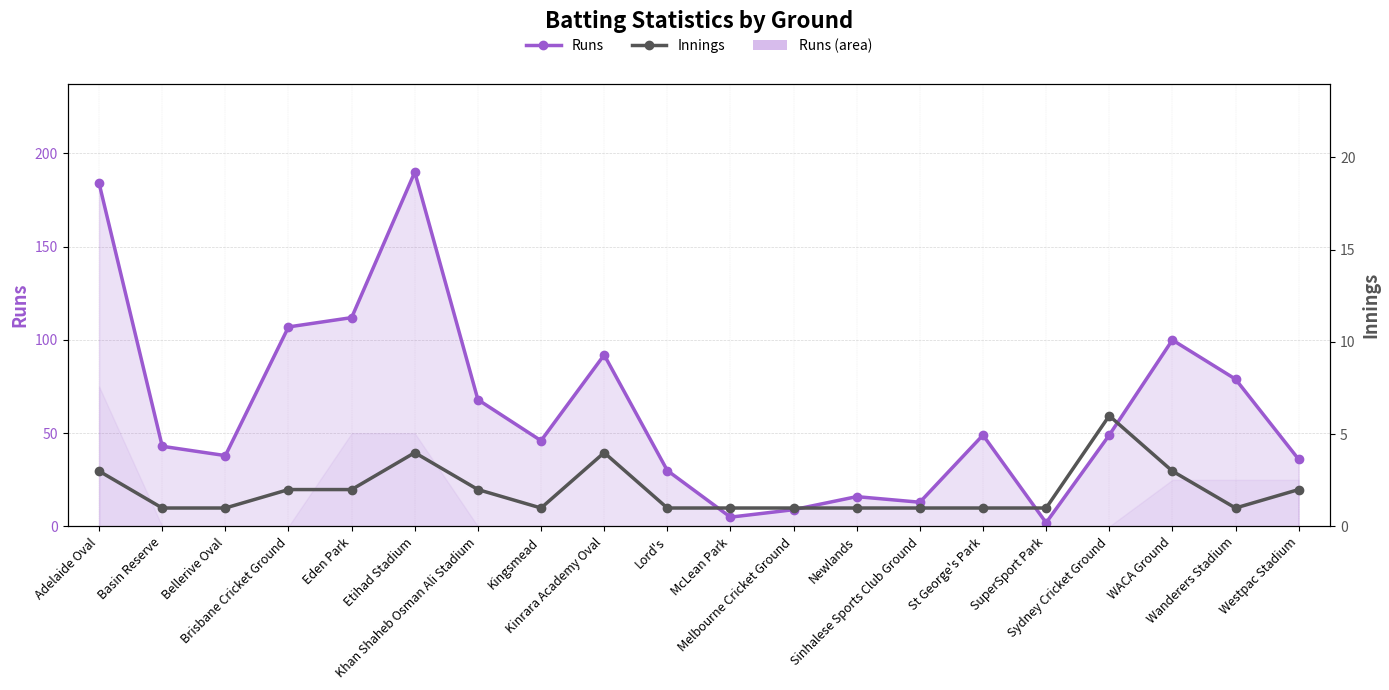

At which label does Runs first exceed 49?

Adelaide Oval